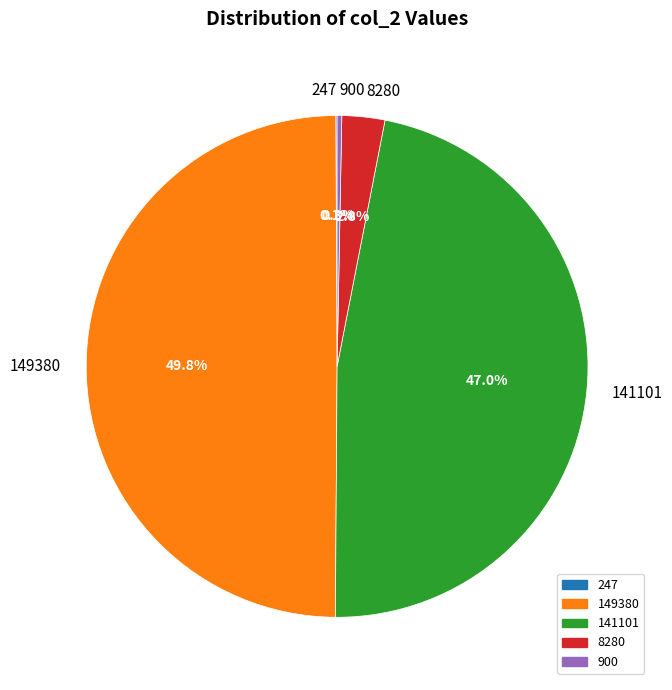

Is the sum of 149380 and 141101 greater than half?

Yes